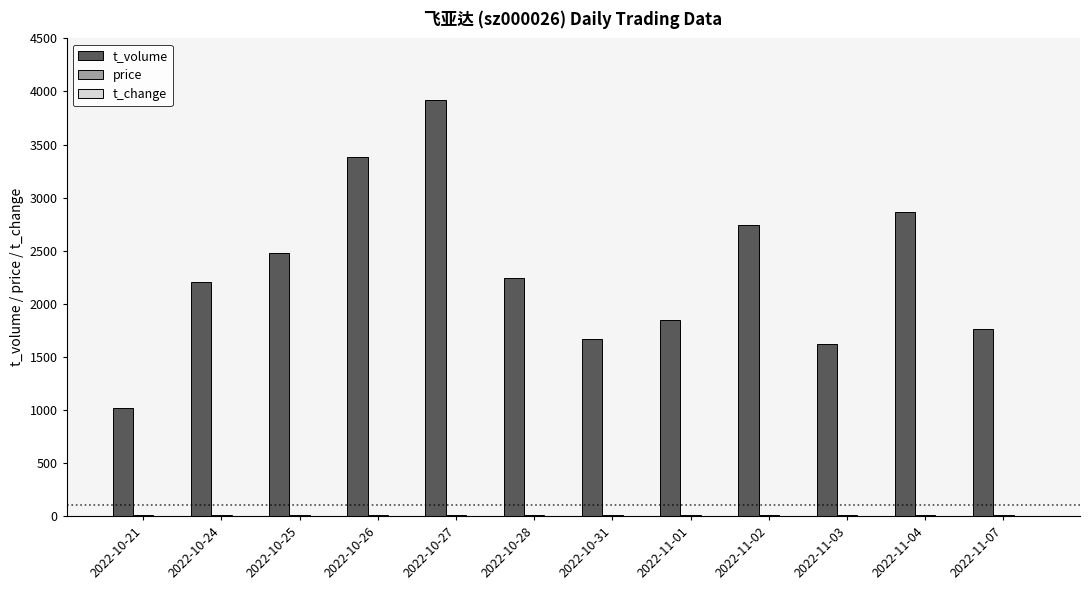

The value of t_volume at 2022-10-21 is 1022.0. True or false?

True